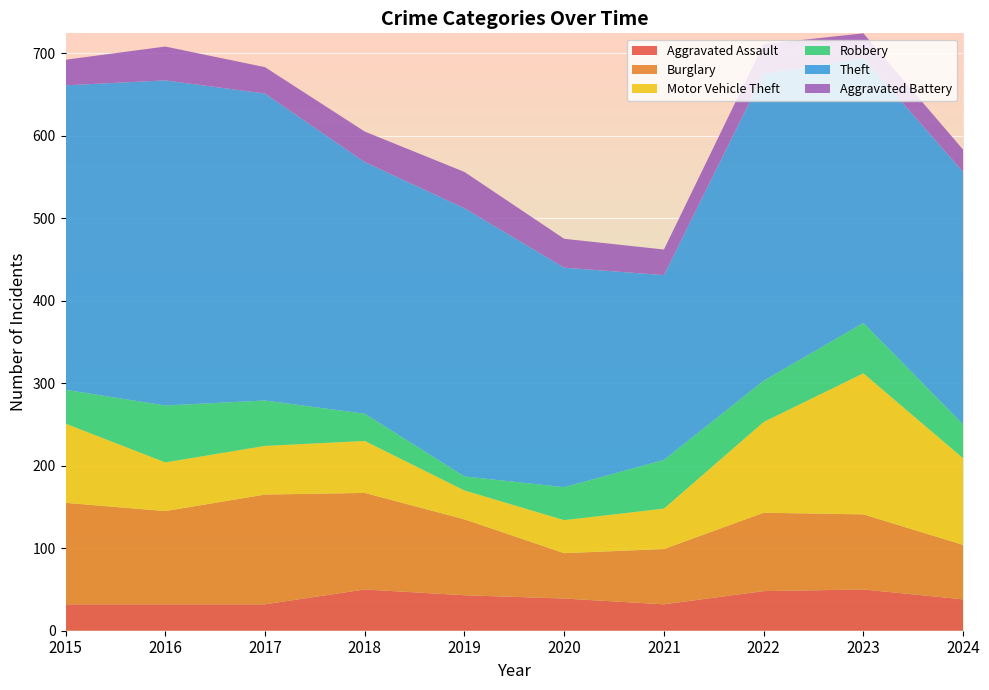

Reading left to right, list all the values displayed in this chart.

Aggravated Assault: 2015=32	2016=32	2017=32	2018=50	2019=43	2020=39	2021=32	2022=48	2023=50	2024=38
Burglary: 2015=123	2016=113	2017=133	2018=117	2019=92	2020=55	2021=67	2022=95	2023=91	2024=66
Motor Vehicle Theft: 2015=96	2016=59	2017=59	2018=63	2019=35	2020=40	2021=49	2022=110	2023=171	2024=105
Robbery: 2015=41	2016=69	2017=55	2018=33	2019=17	2020=40	2021=59	2022=50	2023=61	2024=41
Theft: 2015=369	2016=394	2017=372	2018=305	2019=325	2020=266	2021=224	2022=372	2023=321	2024=306
Aggravated Battery: 2015=31	2016=41	2017=32	2018=37	2019=44	2020=35	2021=31	2022=36	2023=30	2024=27